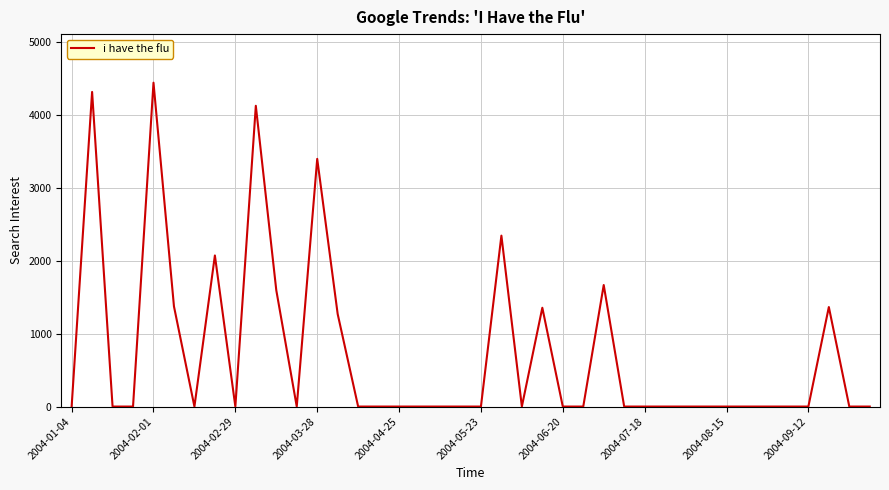

What is the difference between the maximum and minimum values?

4446.6